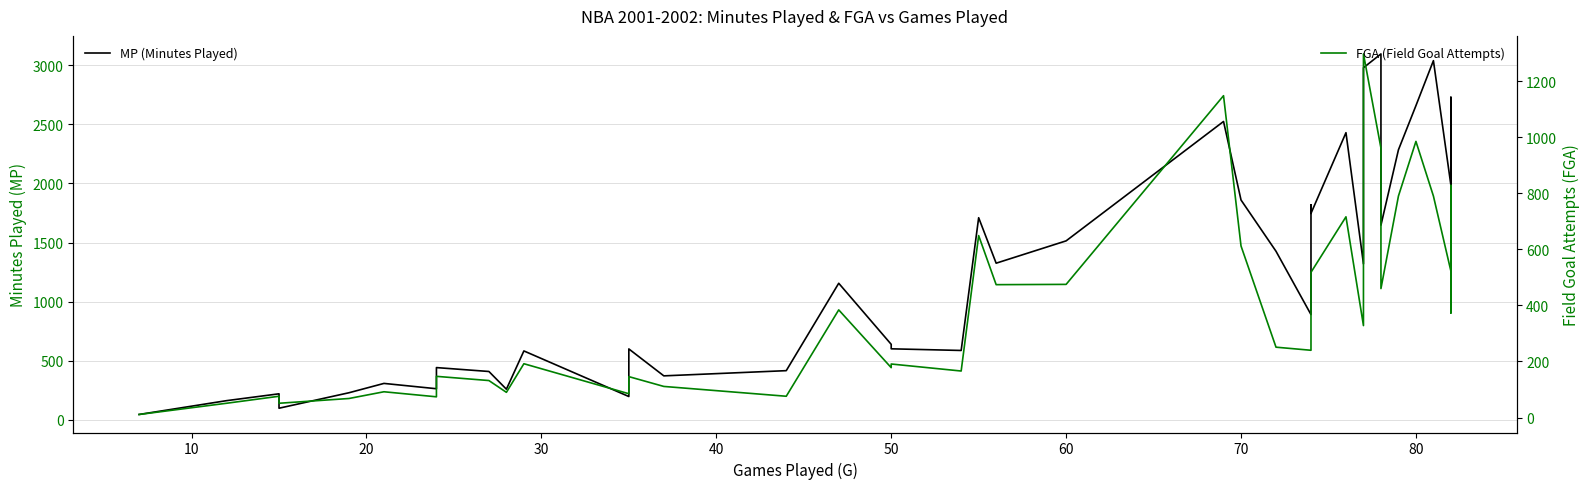

Does the chart have visible grid lines?

Yes